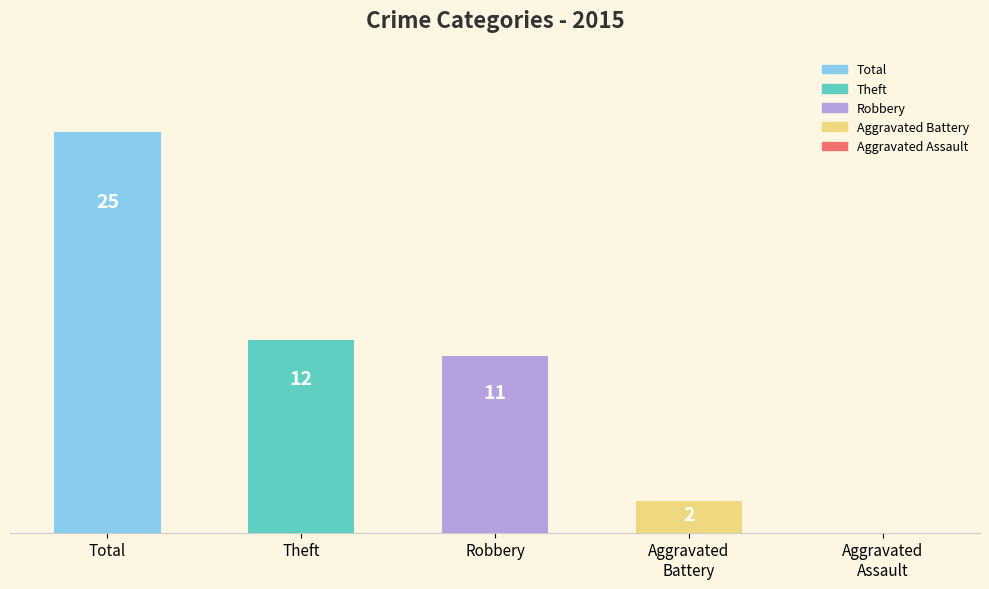

Between Theft and Robbery, which is larger?

Theft